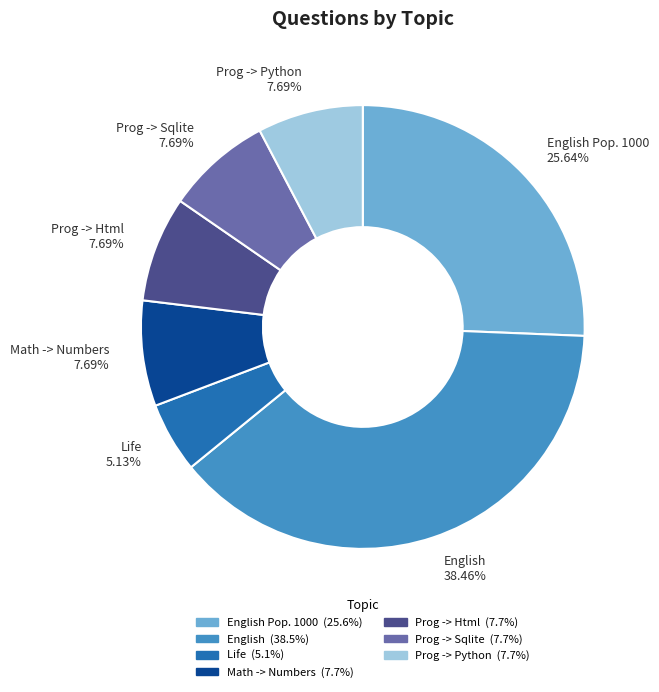

Is there any slice that represents more than half of the pie?

No